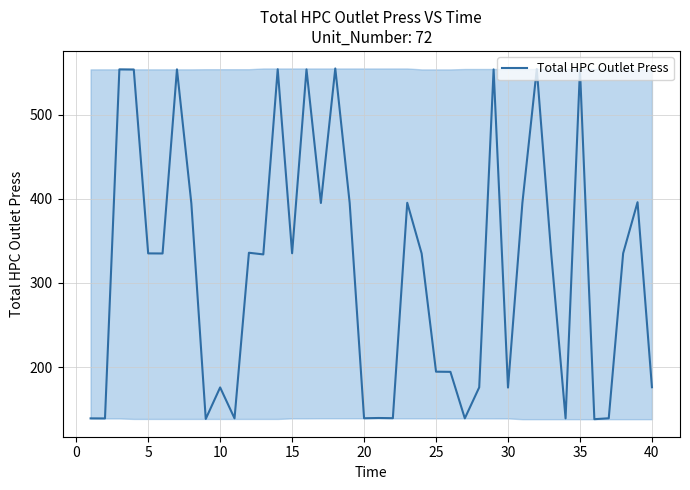

What is the maximum value shown in the chart?

555.2